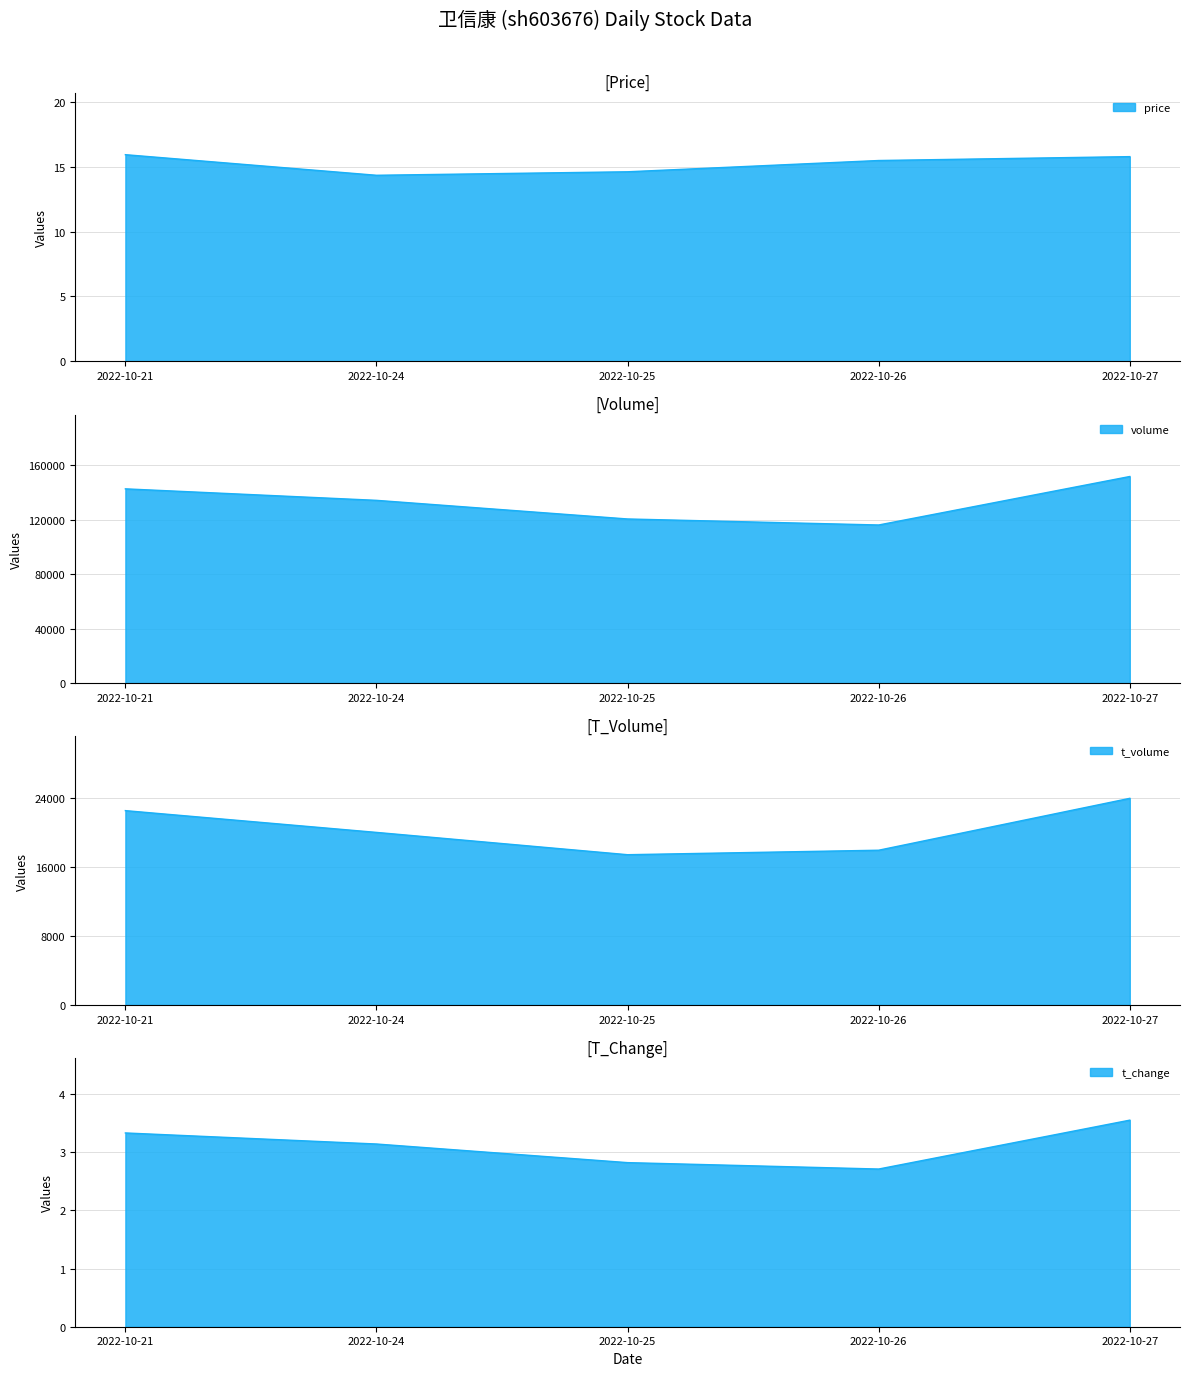

Rank the categories by t_volume value from lowest to highest.

2022-10-25, 2022-10-26, 2022-10-24, 2022-10-21, 2022-10-27